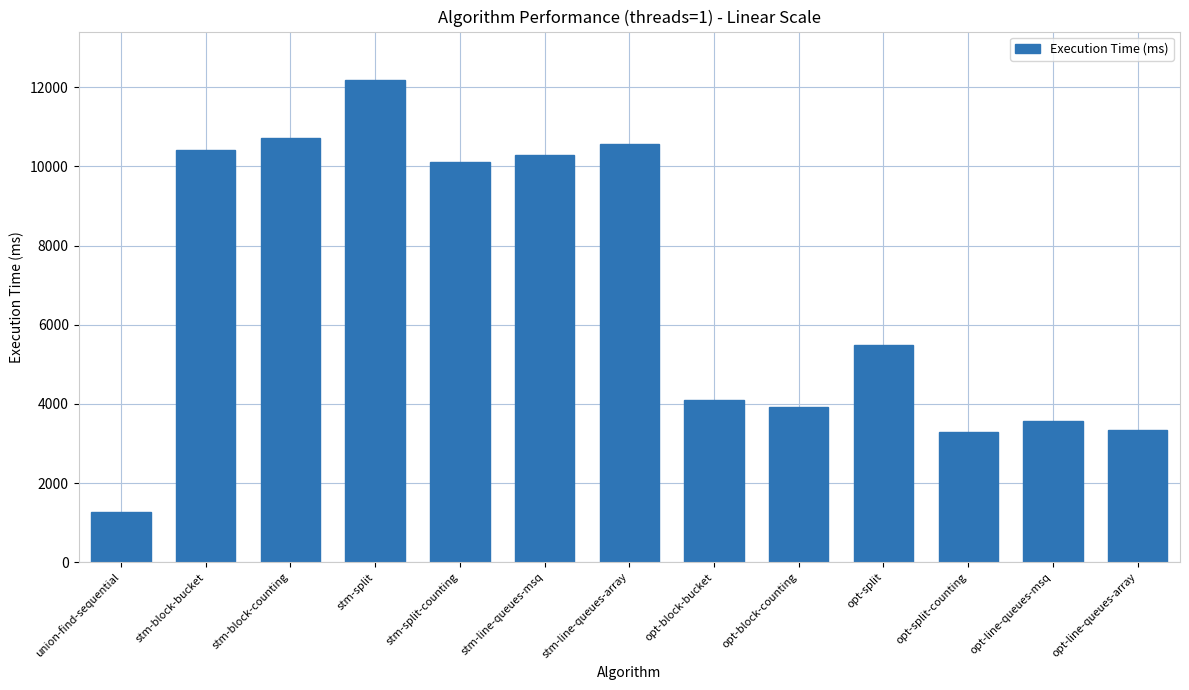

Which has a higher value, opt-line-queues-array or stm-split?

stm-split